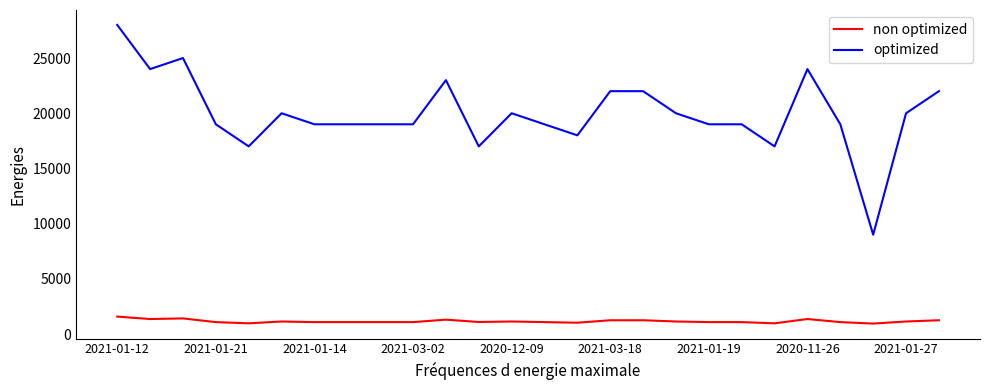

Which series has the largest total across all categories?

optimized